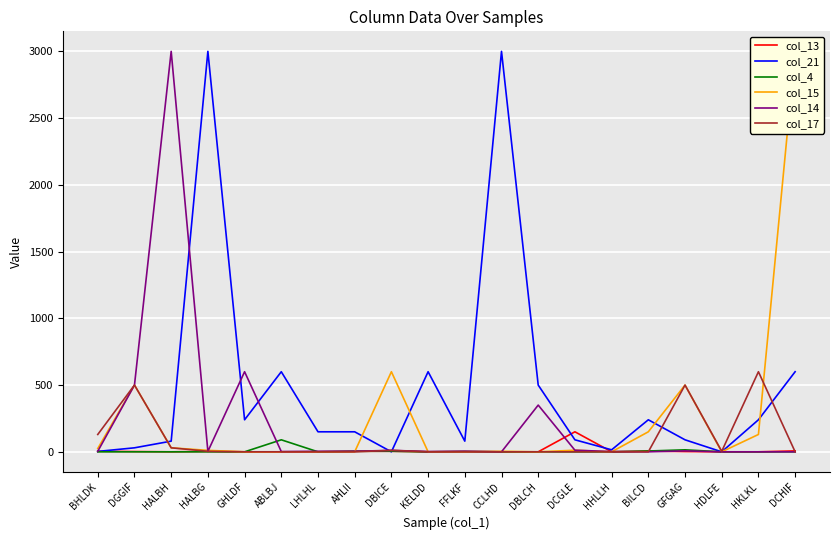

Does the chart display data point markers on the line(s)?

No